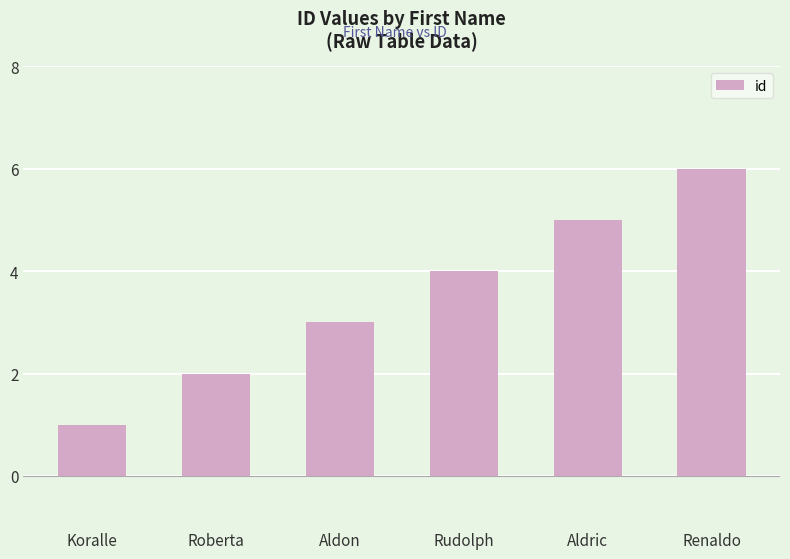

What is the sum of the values at Aldric and Renaldo?

11